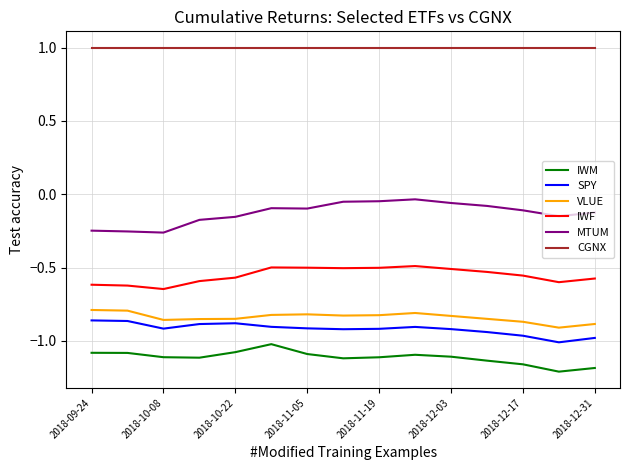

True or false: MTUM and IWM intersect in this chart.

False